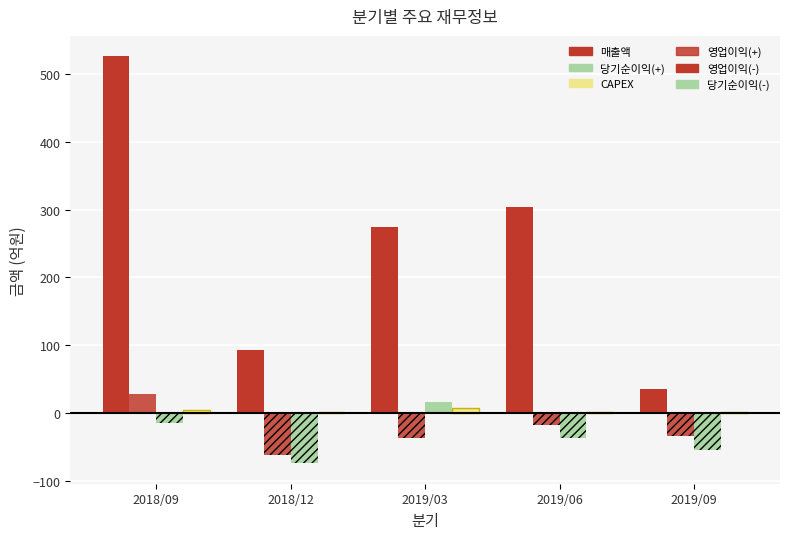

Reading left to right, what are all the values shown in this chart?

매출액: 2018/09=526	2018/12=93	2019/03=275	2019/06=304	2019/09=36
영업이익(+): 2018/09=28	2018/12=0	2019/03=0	2019/06=0	2019/09=0
영업이익(-): 2018/09=0	2018/12=-61	2019/03=-36	2019/06=-17	2019/09=-33
당기순이익(+): 2018/09=0	2018/12=0	2019/03=17	2019/06=0	2019/09=0
당기순이익(-): 2018/09=-14	2018/12=-74	2019/03=0	2019/06=-37	2019/09=-55
CAPEX: 2018/09=4	2018/12=2	2019/03=7	2019/06=1	2019/09=2